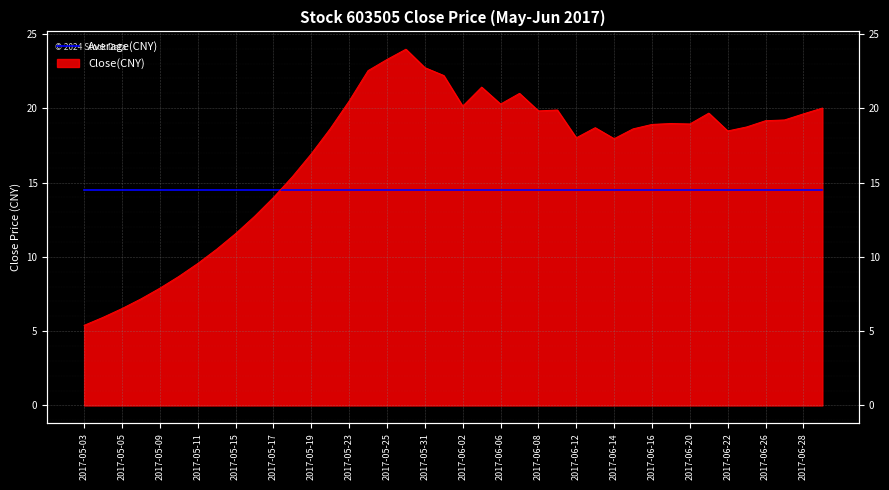

The chart shows a value of 18.5 at 2017-06-22. True or false?

True